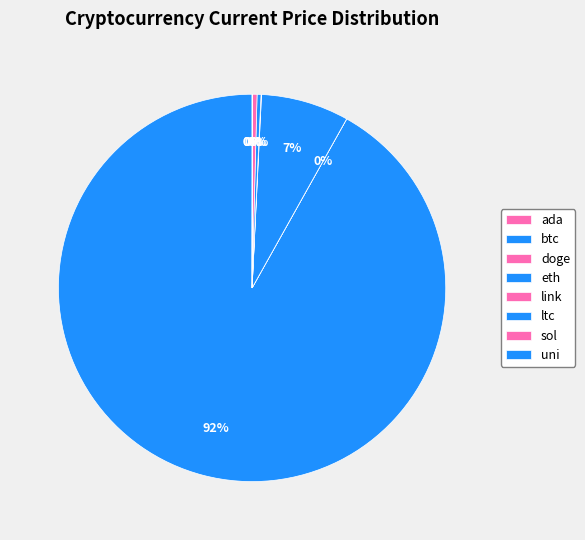

What is the change in value from eth to link?

-4500.0